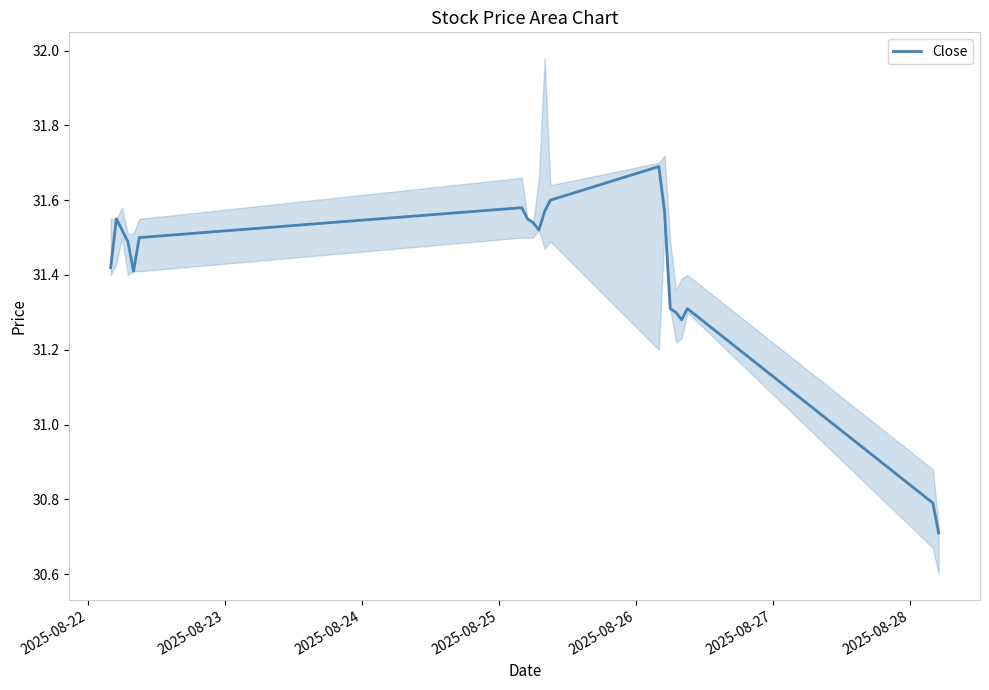

What is the highest value of the Close series?

31.7